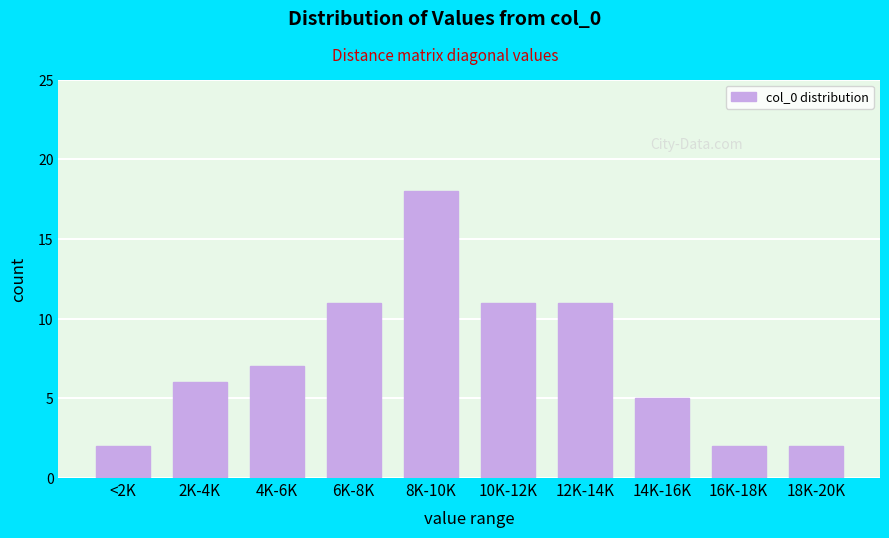

Reading left to right, list all the values displayed in this chart.

<2K=2	2K-4K=6	4K-6K=7	6K-8K=11	8K-10K=18	10K-12K=11	12K-14K=11	14K-16K=5	16K-18K=2	18K-20K=2